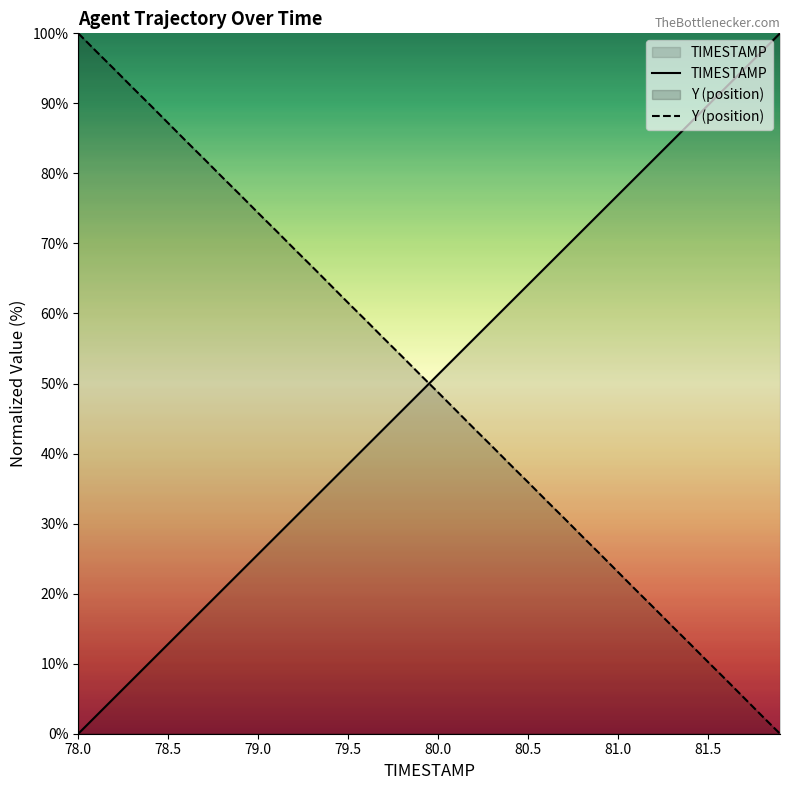

What are all the series names shown in the legend?

TIMESTAMP, Y (position)